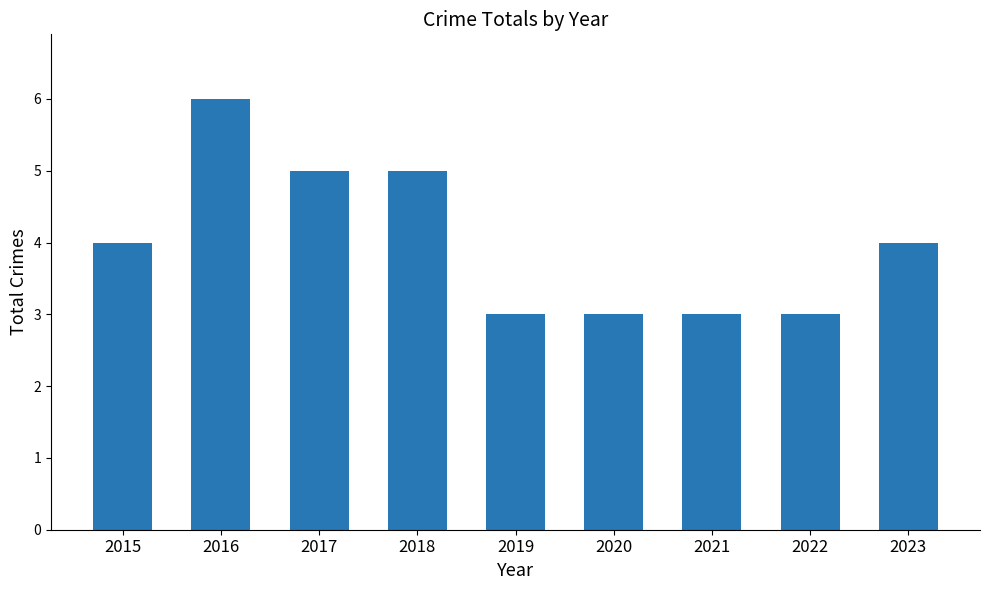

Read the value at 2023.

4